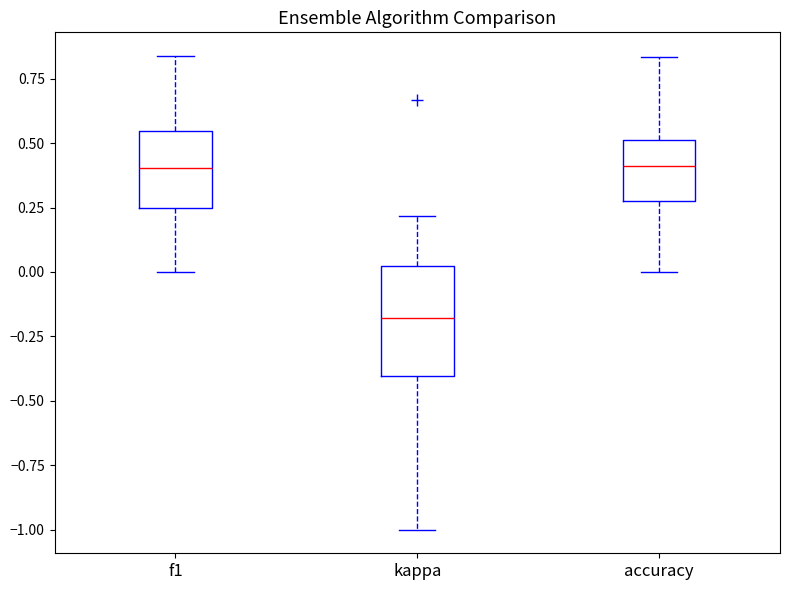

Which box is the tallest, from its lower edge to its upper edge?

kappa